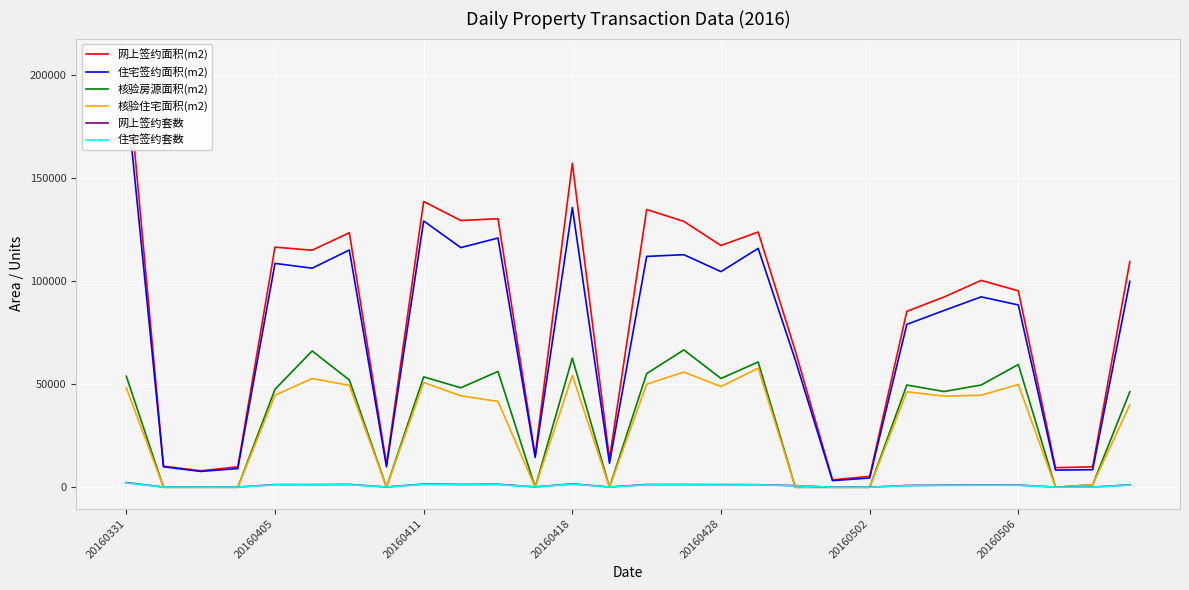

Is the value of 网上签约套数 at 20160428 greater than the value of 核验房源面积(m2) at 20160331?

No